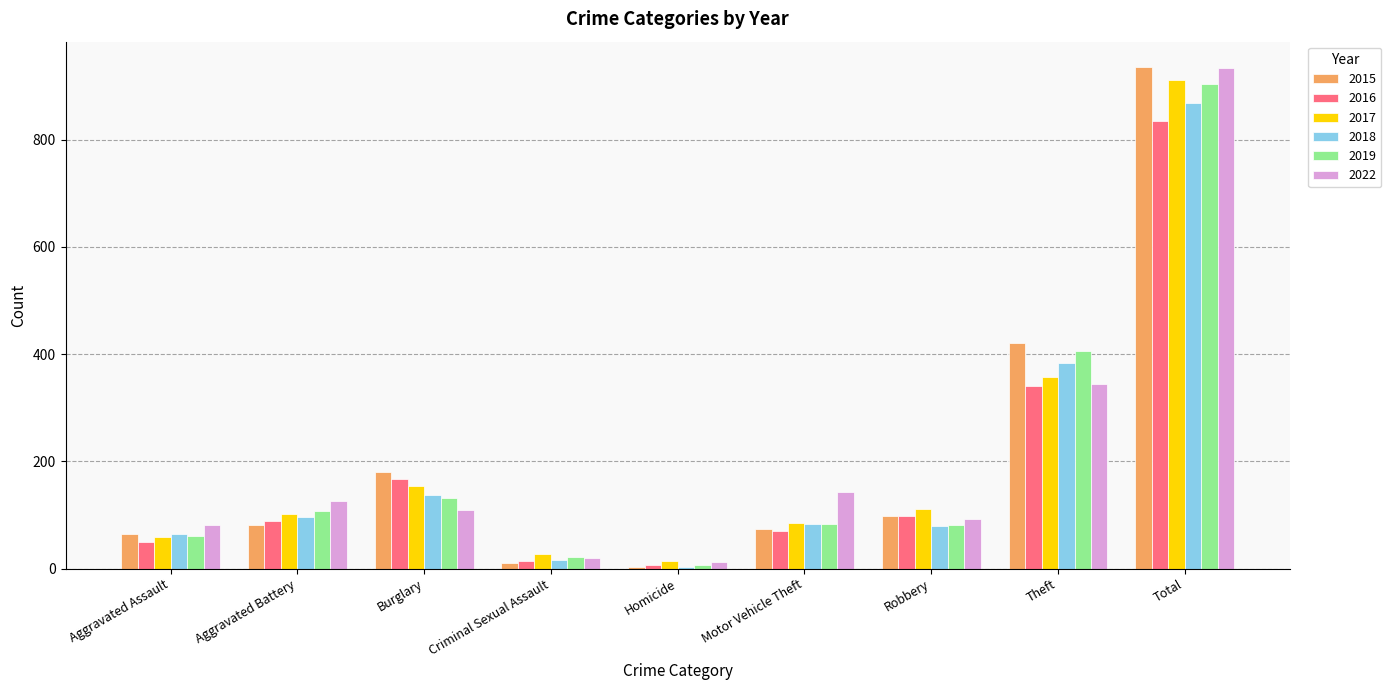

At which label is 2022 closest to 472?

Theft